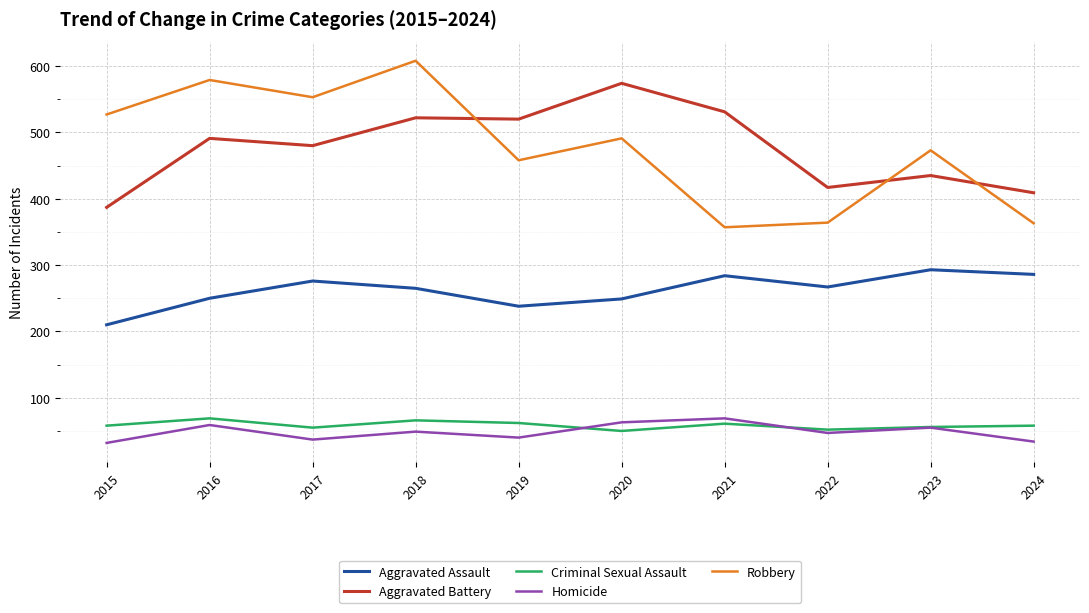

What is the difference between the Robbery values at 2018 and 2016?

29